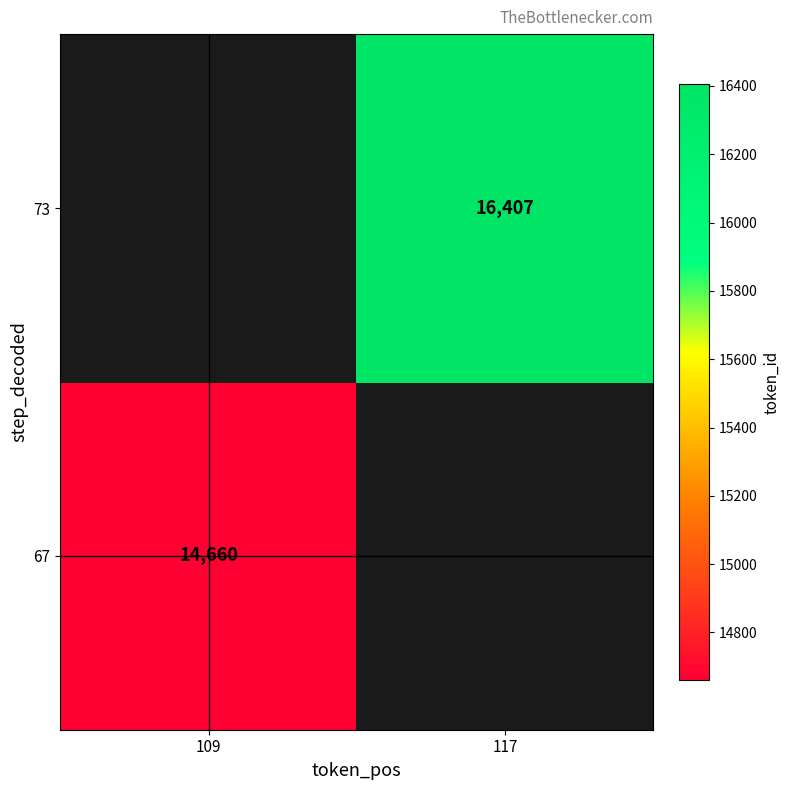

The value of 67 at 109 is 7780. True or false?

False